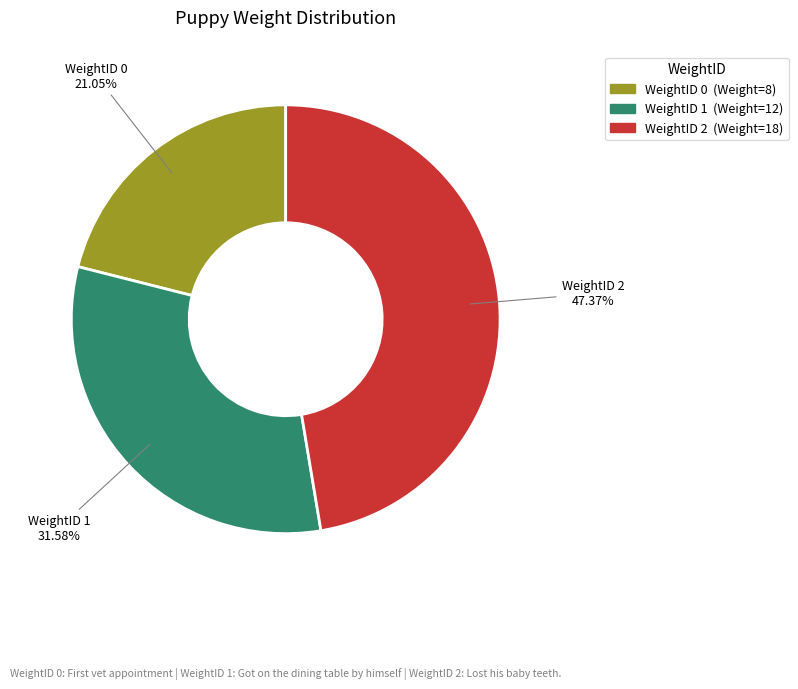

Does WeightID 1 represent more than half of the total?

No